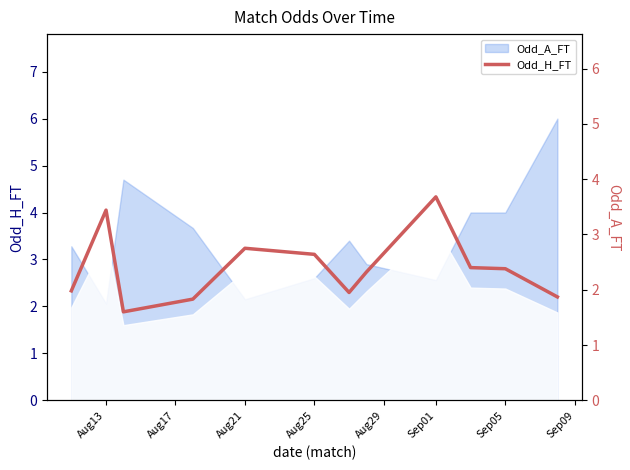

Where does the data first go above 2?

Aug13